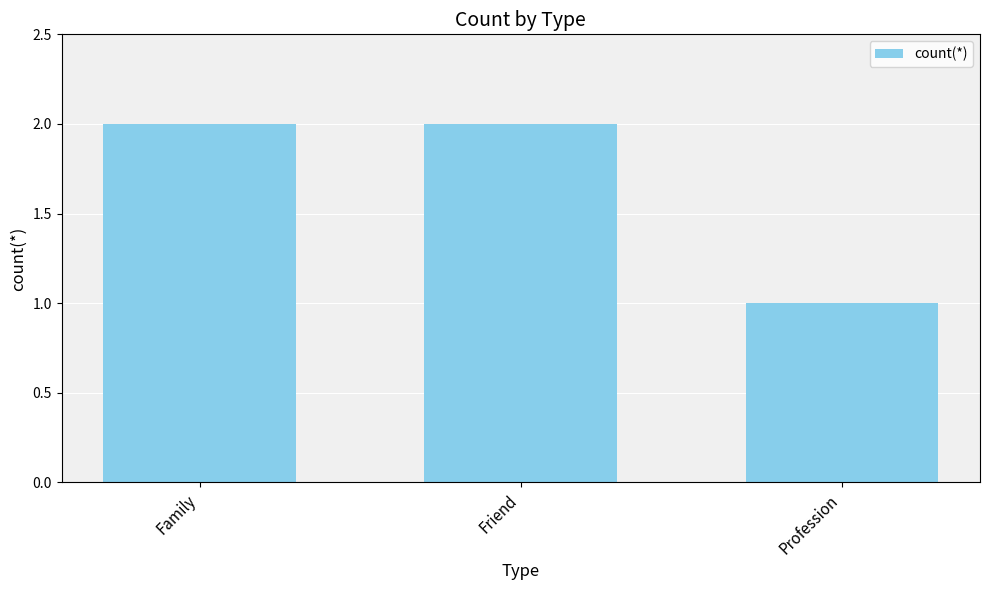

What is the approximate value at Family?

2